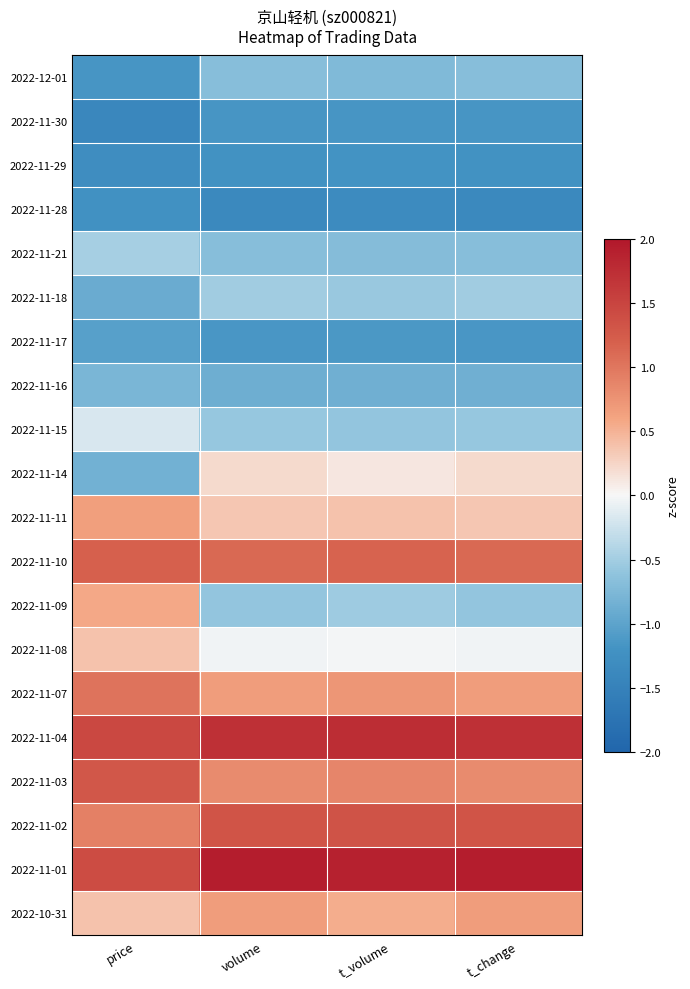

Reading left to right, what are all the values shown in this chart?

2022-12-01: price=-1.2	volume=-0.7	t_volume=-0.7	t_change=-0.7
2022-11-30: price=-1.4	volume=-1.2	t_volume=-1.2	t_change=-1.2
2022-11-29: price=-1.3	volume=-1.2	t_volume=-1.2	t_change=-1.2
2022-11-28: price=-1.2	volume=-1.4	t_volume=-1.3	t_change=-1.4
2022-11-21: price=-0.5	volume=-0.7	t_volume=-0.7	t_change=-0.7
2022-11-18: price=-0.9	volume=-0.5	t_volume=-0.6	t_change=-0.5
2022-11-17: price=-1.0	volume=-1.1	t_volume=-1.1	t_change=-1.1
2022-11-16: price=-0.8	volume=-0.9	t_volume=-0.9	t_change=-0.9
2022-11-15: price=-0.2	volume=-0.6	t_volume=-0.6	t_change=-0.6
2022-11-14: price=-0.8	volume=0.2	t_volume=0.1	t_change=0.2
2022-11-11: price=0.6	volume=0.3	t_volume=0.4	t_change=0.3
2022-11-10: price=1.2	volume=1.1	t_volume=1.2	t_change=1.1
2022-11-09: price=0.6	volume=-0.6	t_volume=-0.5	t_change=-0.6
2022-11-08: price=0.4	volume=-0.0	t_volume=-0.0	t_change=-0.0
2022-11-07: price=1.0	volume=0.7	t_volume=0.7	t_change=0.7
2022-11-04: price=1.5	volume=1.7	t_volume=1.8	t_change=1.7
2022-11-03: price=1.3	volume=0.8	t_volume=0.9	t_change=0.8
2022-11-02: price=0.9	volume=1.3	t_volume=1.3	t_change=1.3
2022-11-01: price=1.4	volume=1.9	t_volume=1.9	t_change=1.9
2022-10-31: price=0.4	volume=0.7	t_volume=0.5	t_change=0.7